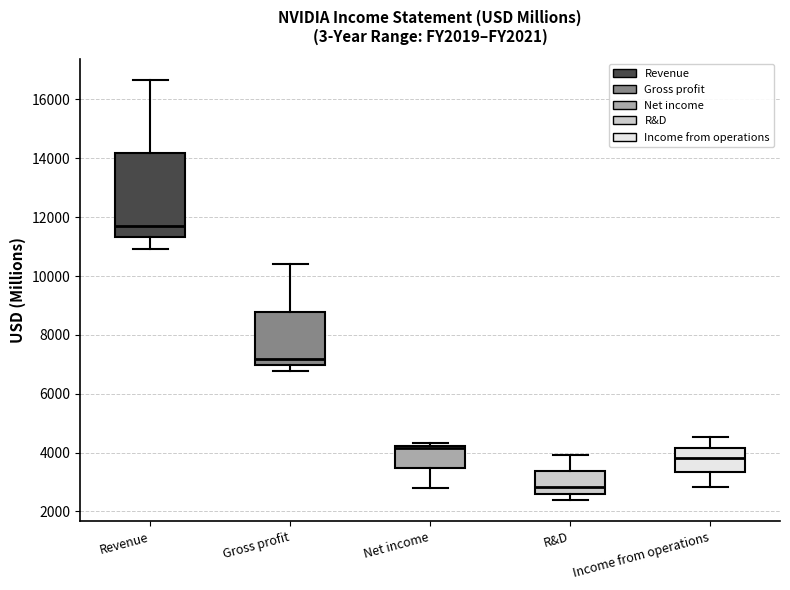

Which box is the tallest, from its lower edge to its upper edge?

Revenue